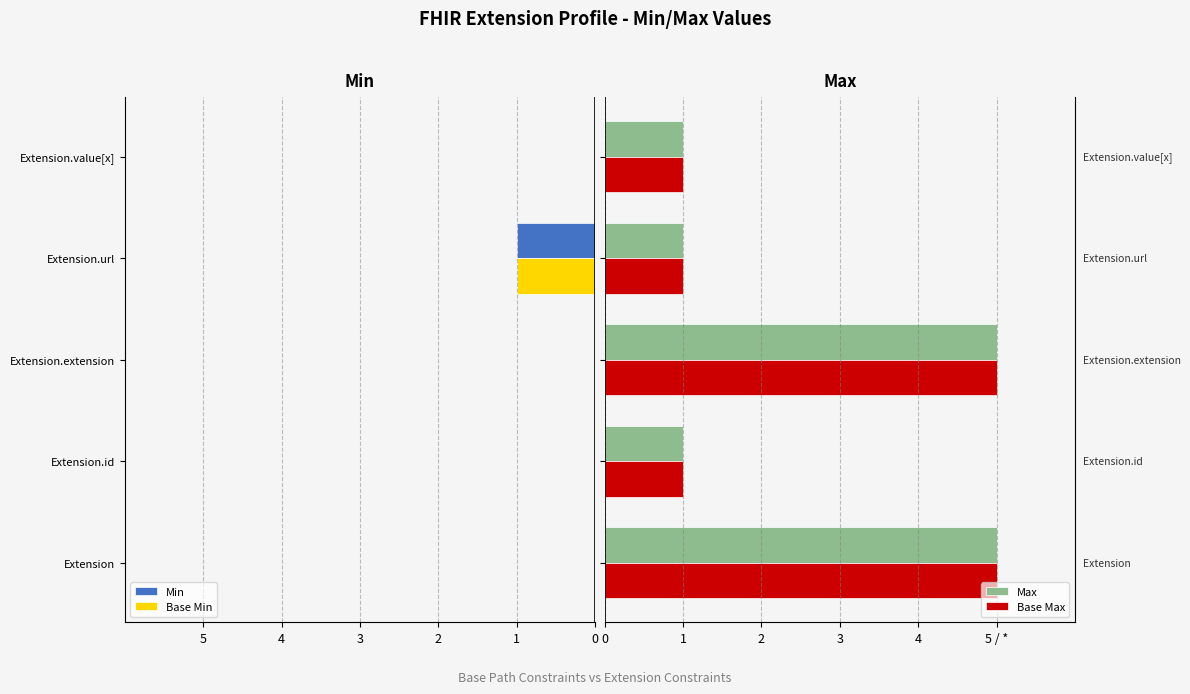

What is the lowest value of the Max series?

1